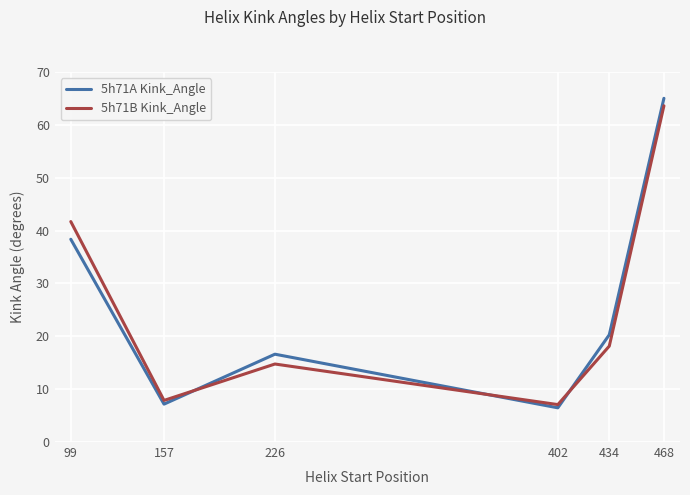

Rank the series at 157 from lowest to highest value.

5h71A Kink_Angle, 5h71B Kink_Angle